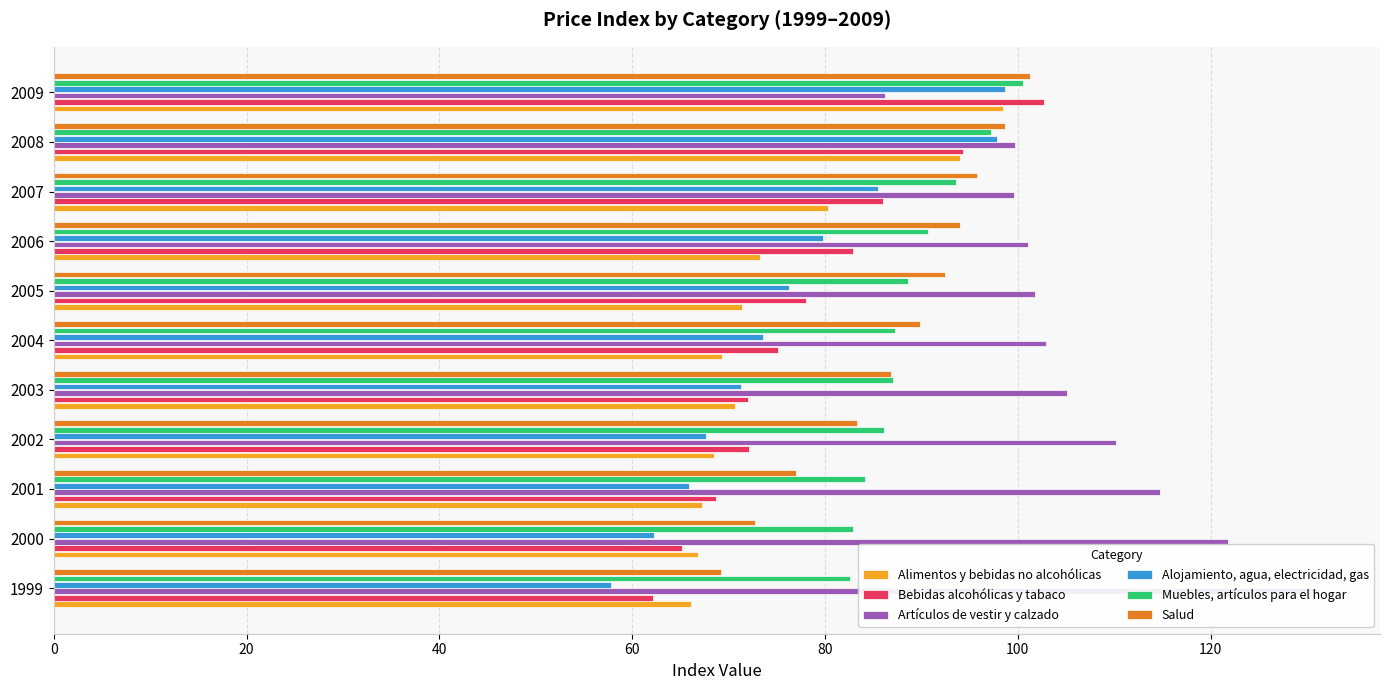

At how many categories does at least one series exceed 76?

11